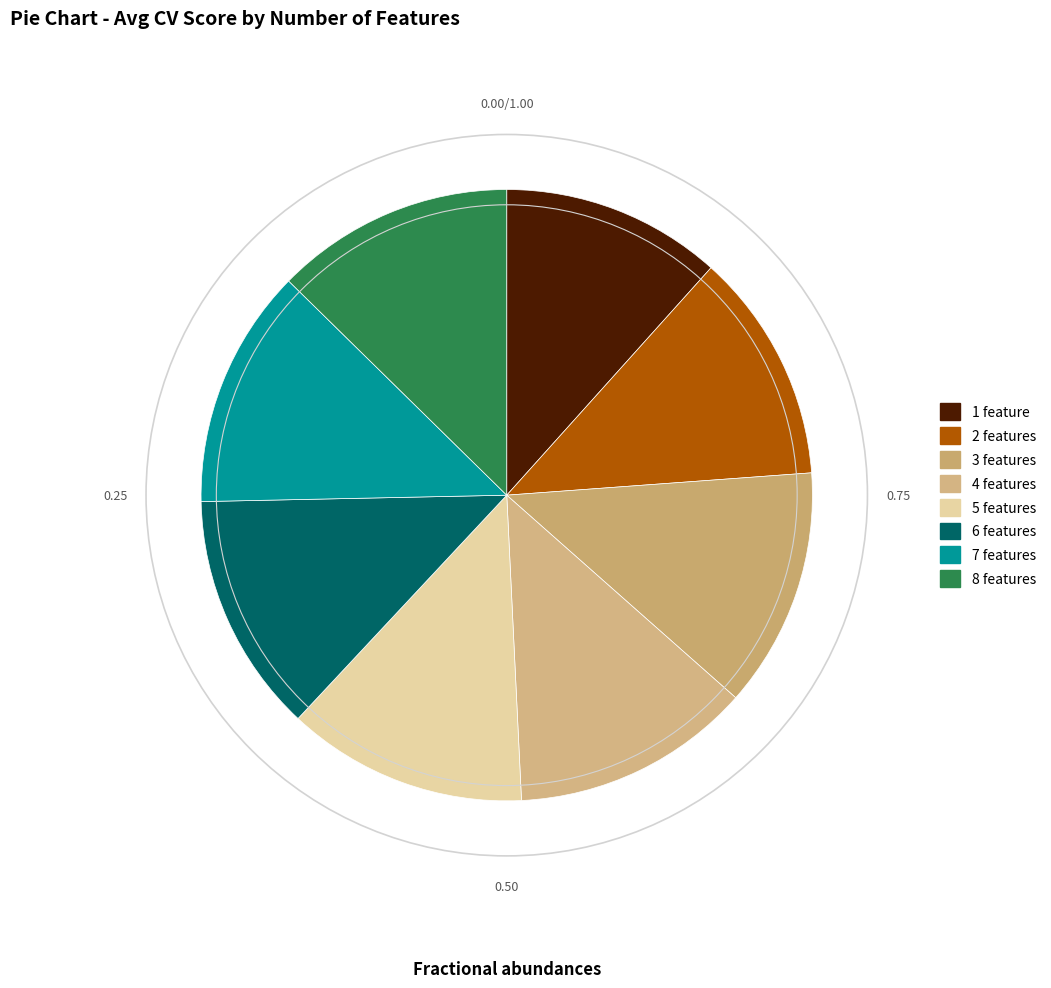

How many slices are in this pie chart?

8